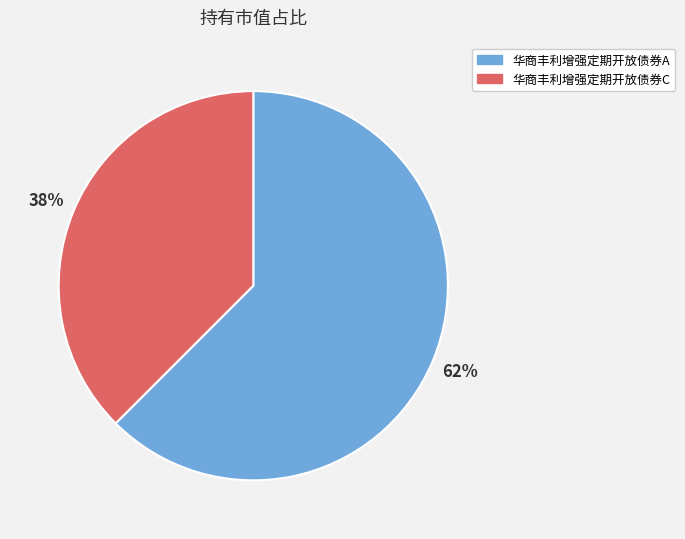

To the nearest percent, what percentage of the pie is 华商丰利增强定期开放债券C?

38%